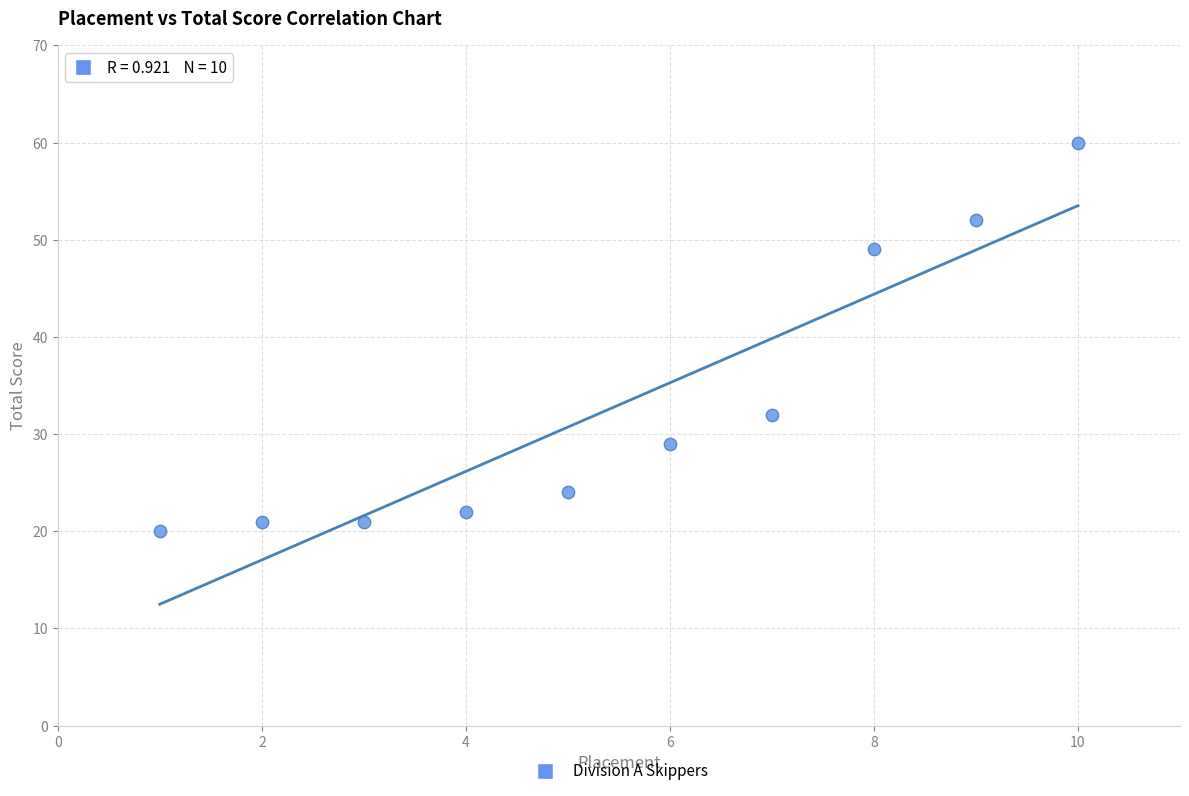

What is the average Y value?

33